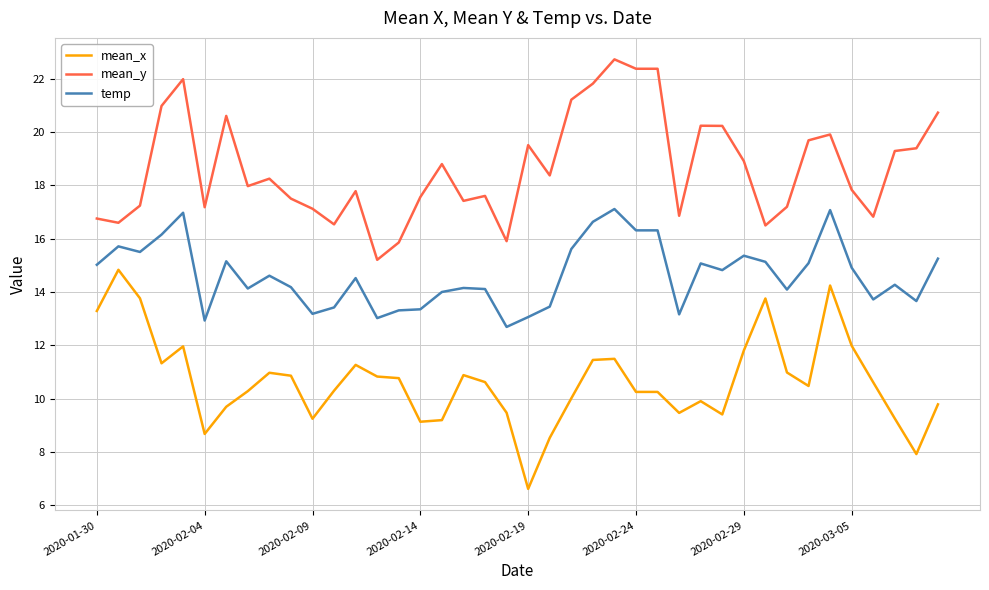

True or false: mean_y and mean_x intersect in this chart.

False